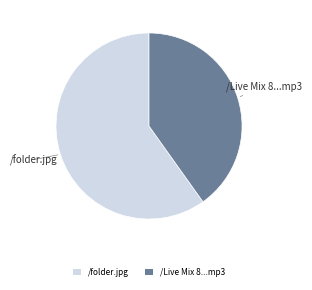

How many segments does this pie chart have?

2